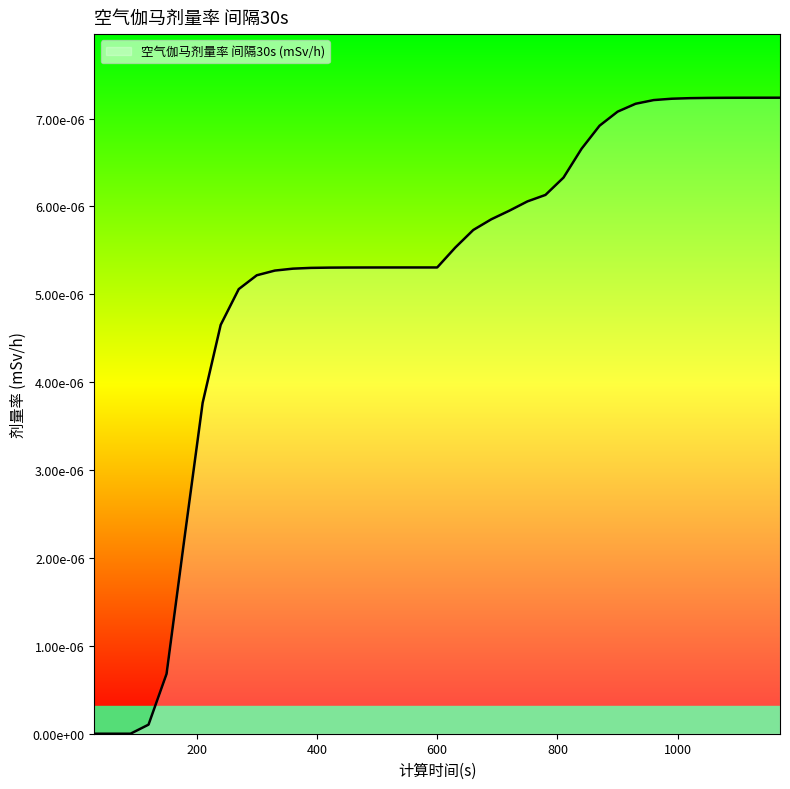

Does the chart display data point markers on the line(s)?

No